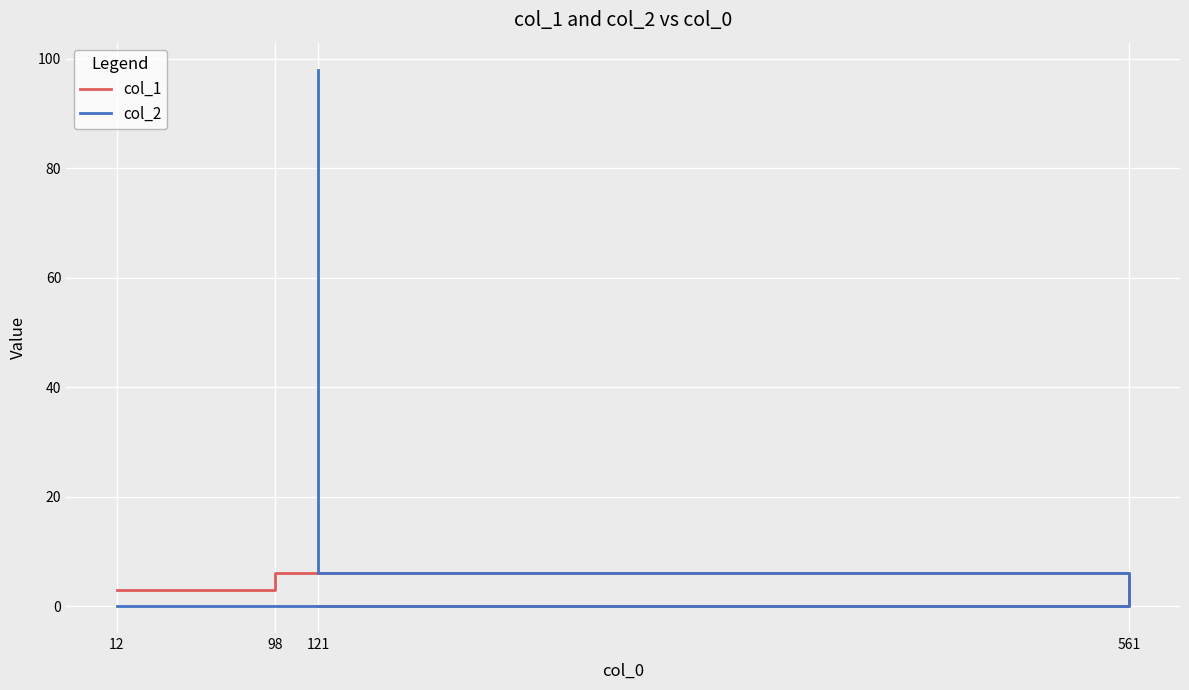

True or false: col_2 and col_1 intersect in this chart.

True